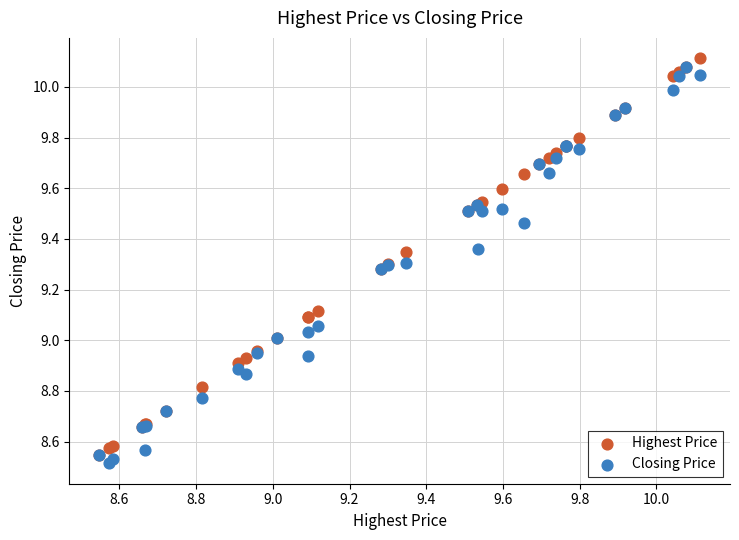

What are all the series names shown in the legend?

Highest Price, Closing Price